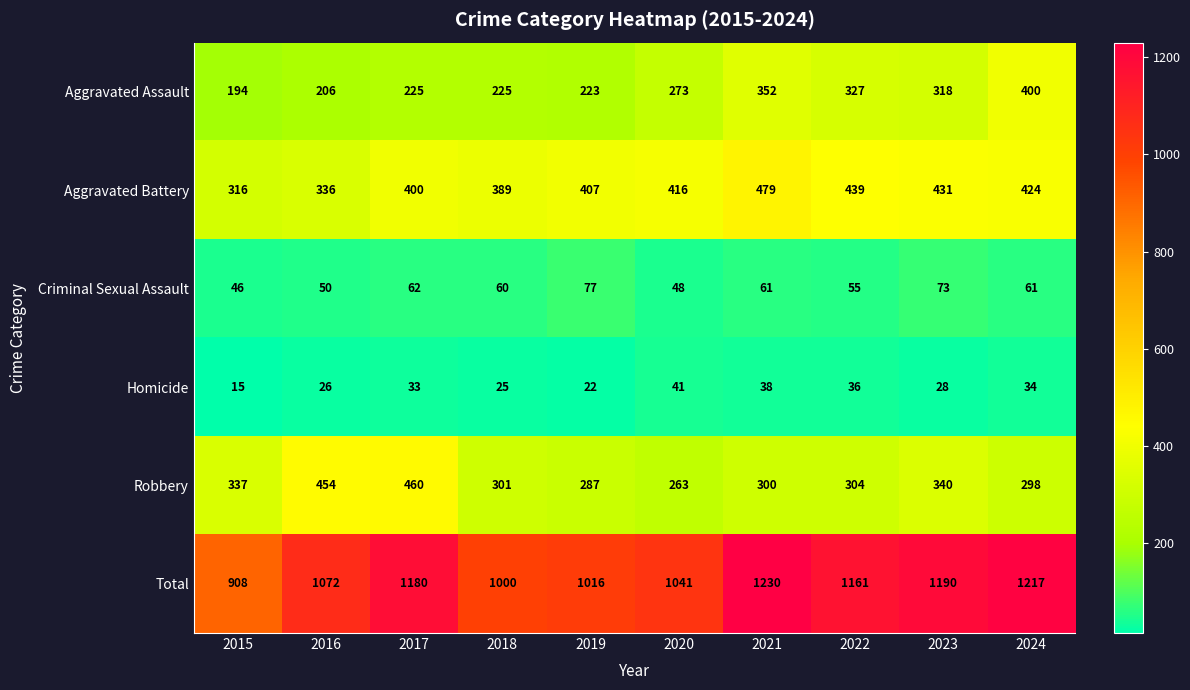

At which label does Robbery first exceed 304?

2015